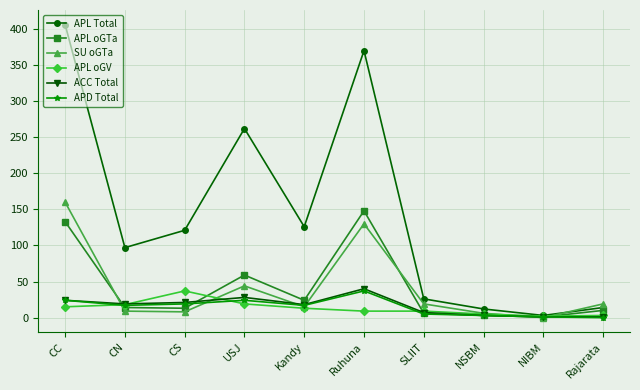

Which category has the highest value in the SU oGTa series?

CC